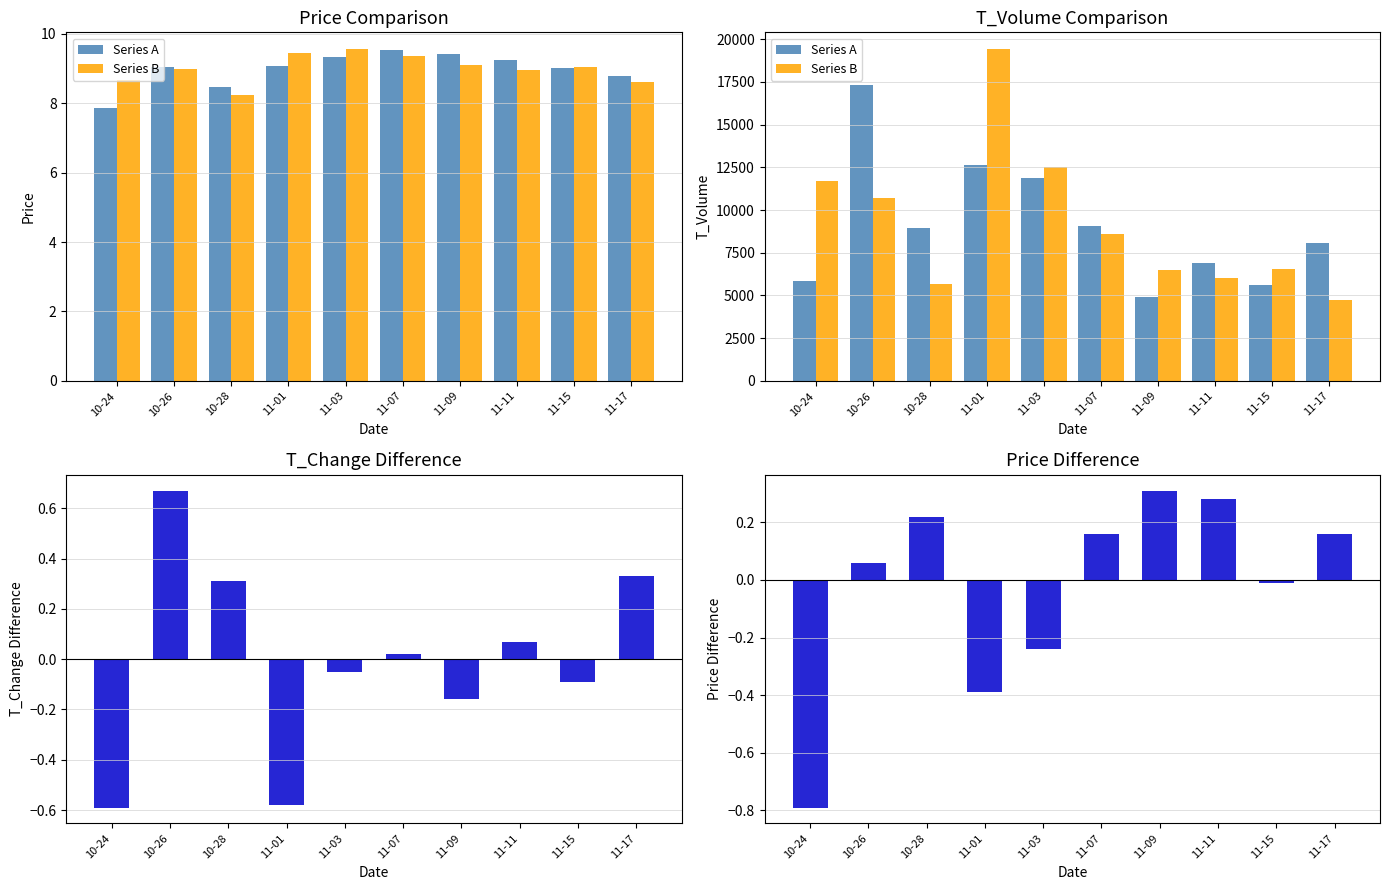

Which label corresponds to the largest value in the chart?

11-01